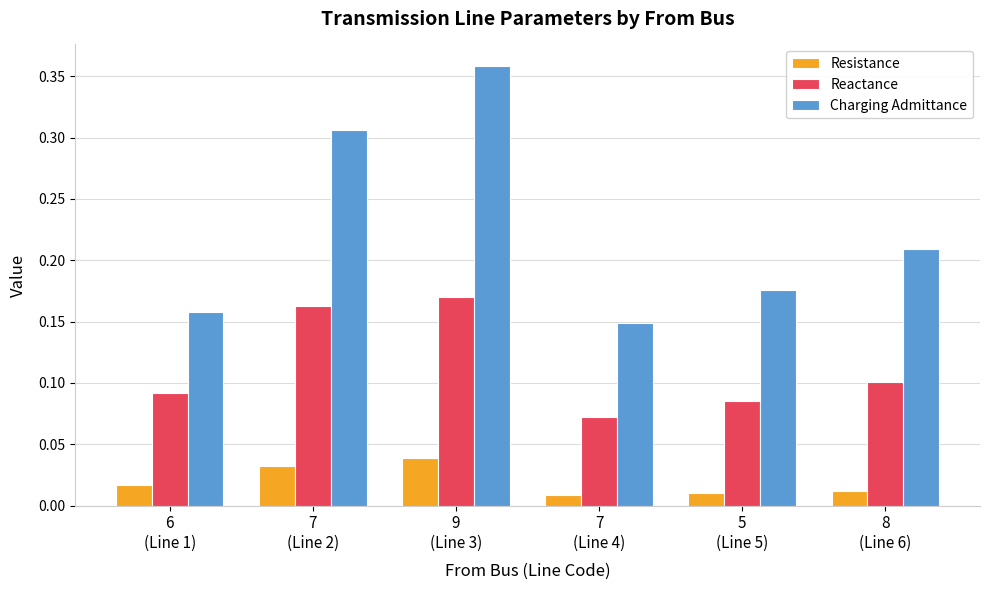

Is the value of Reactance at 7
(Line 2) greater than the value of Resistance at 7
(Line 4)?

Yes